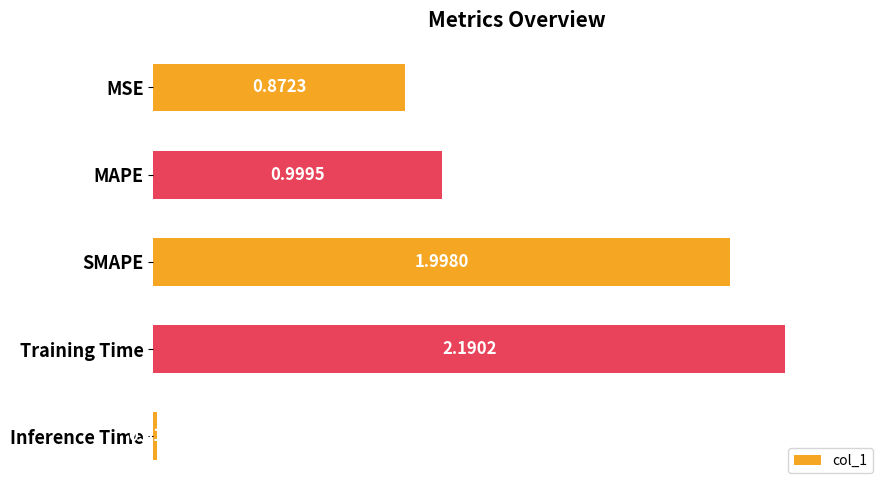

Which has a higher value, Training Time or SMAPE?

Training Time